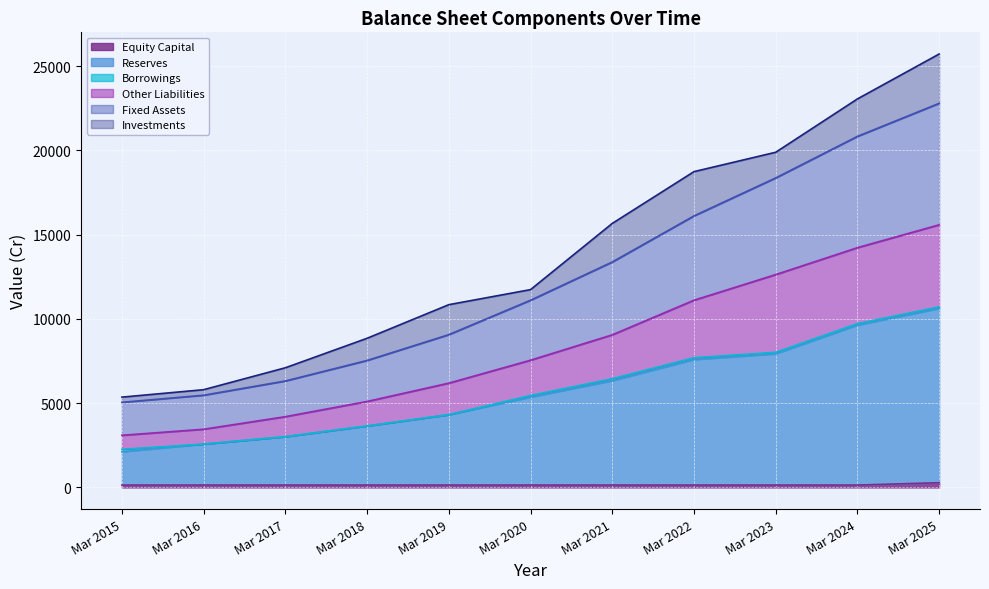

What is the total value across all series at Mar 2025?

25714